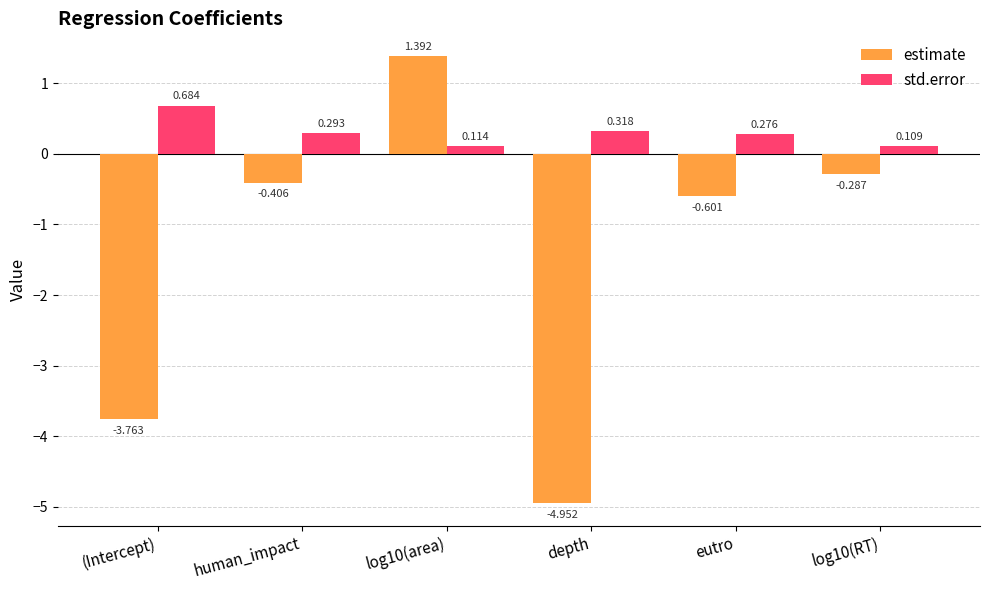

List the series in order of their peak value, lowest first.

std.error, estimate